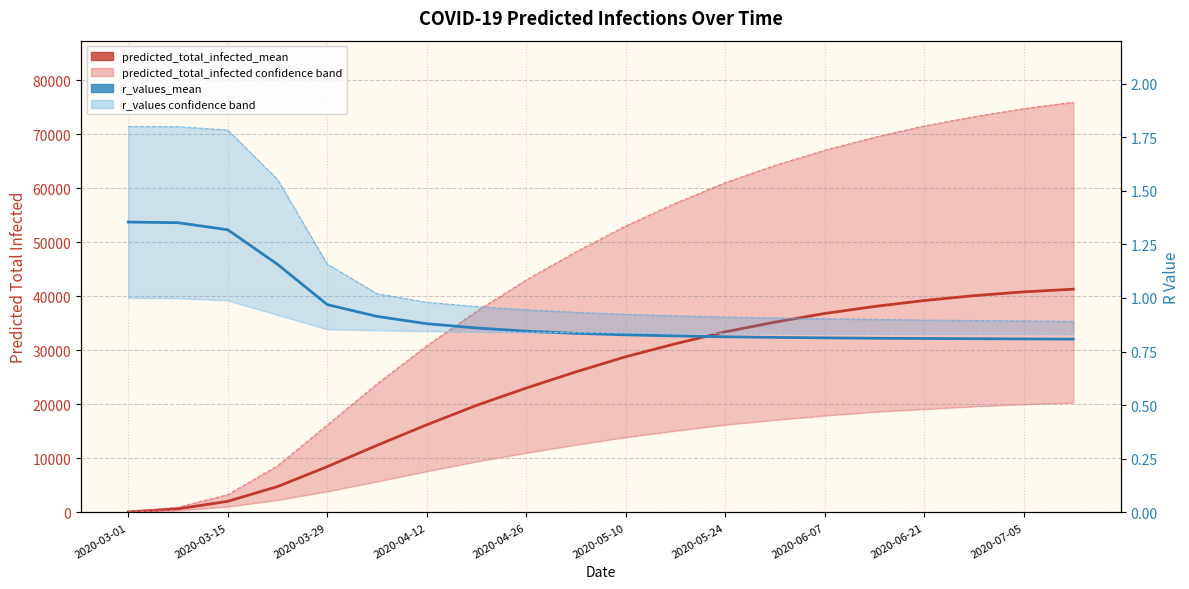

True or false: predicted_total_infected_mean and predicted_total_infected_upper (line) intersect in this chart.

False